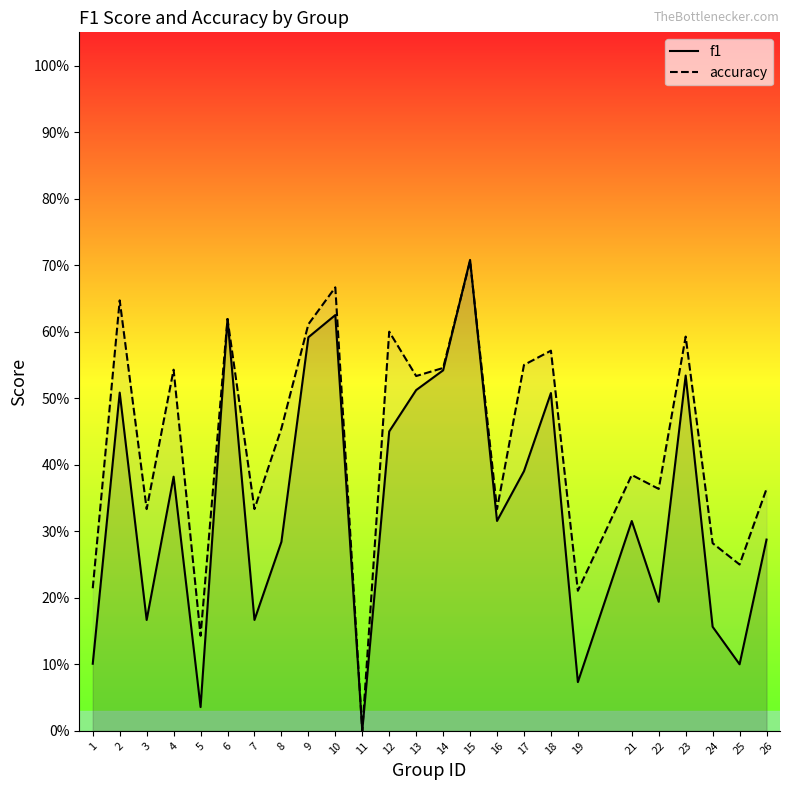

How many values in f1 are above zero?

24